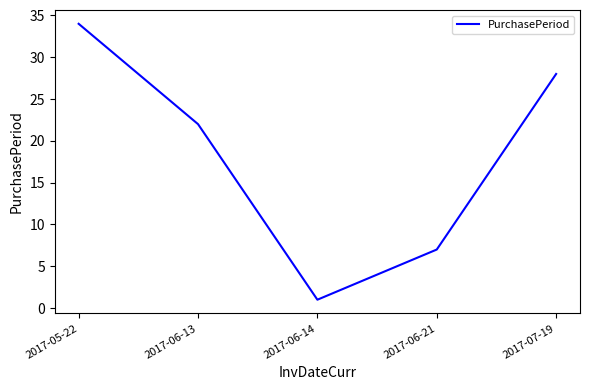

Count the number of categories in the chart.

5